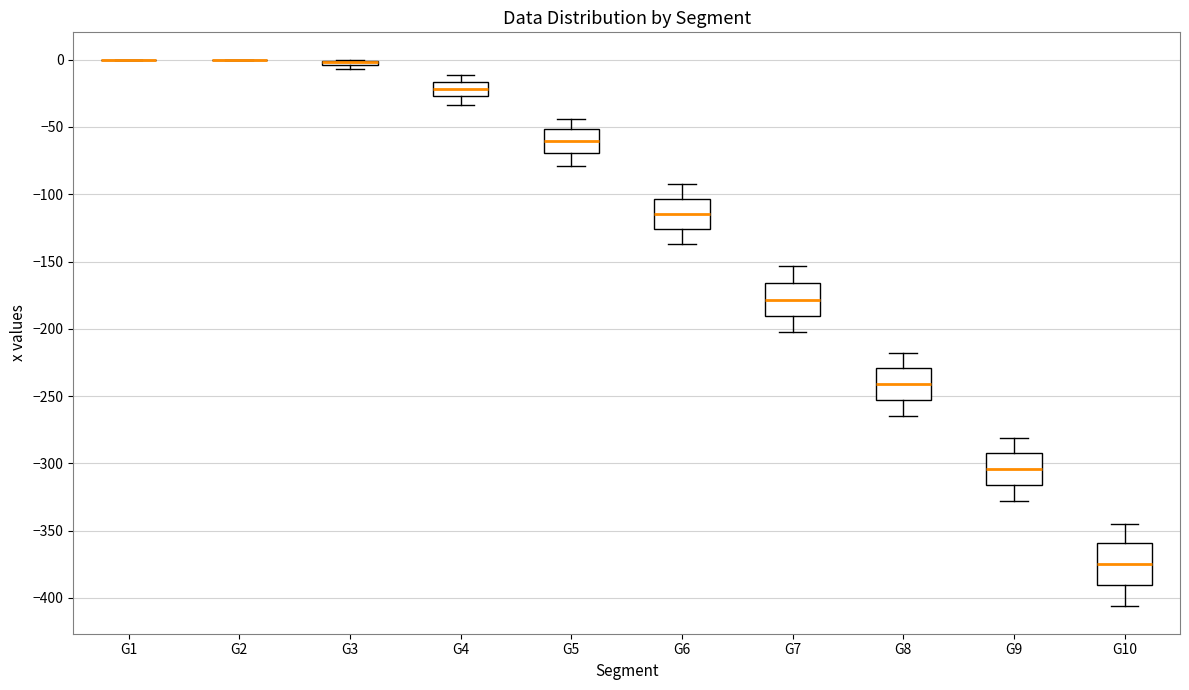

Which box is the tallest, from its lower edge to its upper edge?

G10